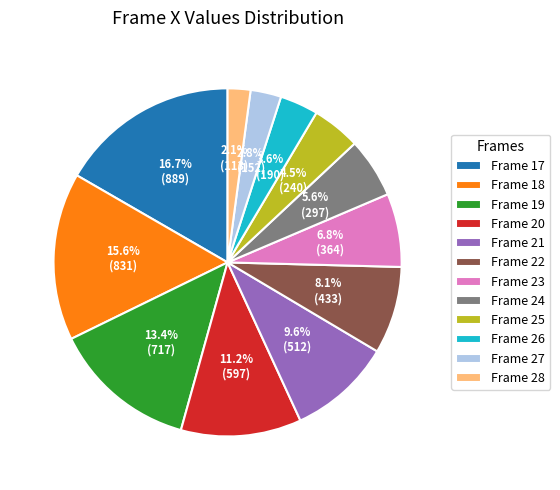

Is there any slice that represents more than half of the pie?

No